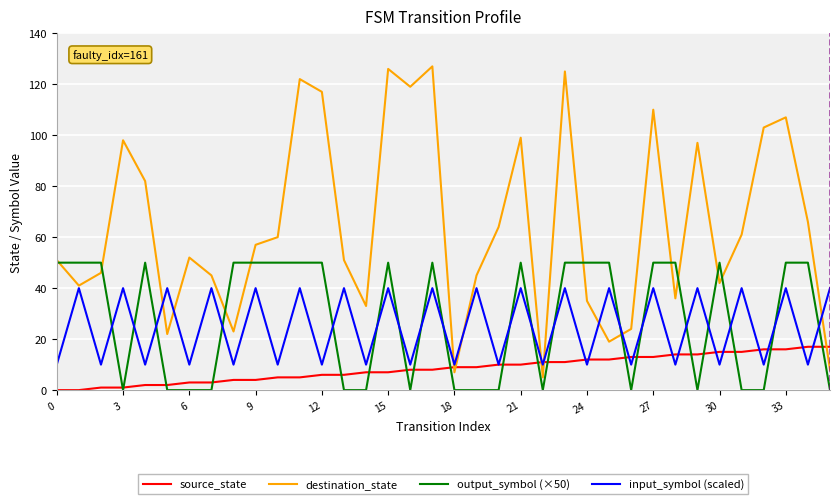

True or false: input_symbol (scaled) has more than 0 points higher than both neighbors.

True